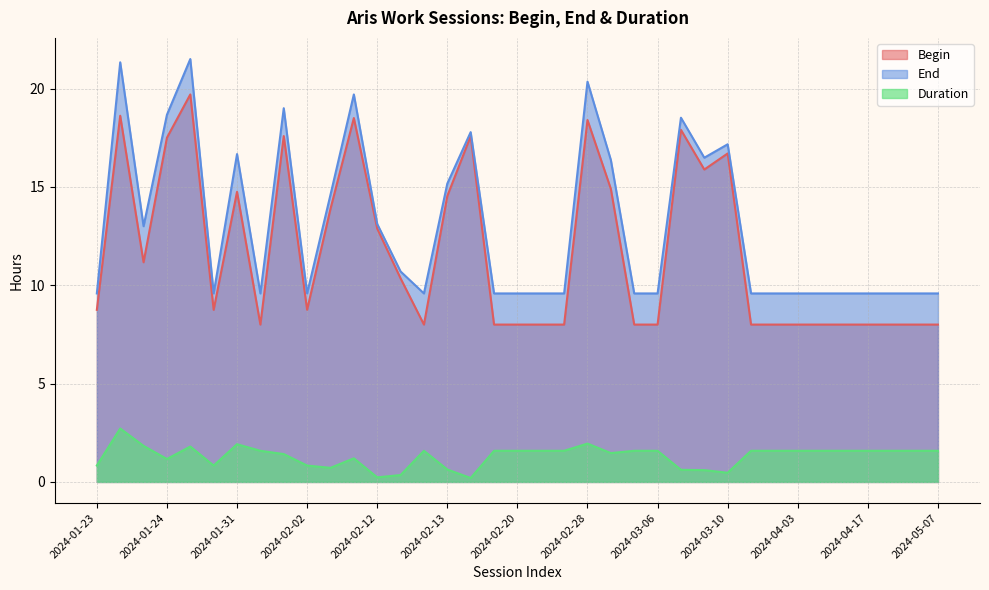

True or false: Duration has more than 1 points higher than both neighbors.

True